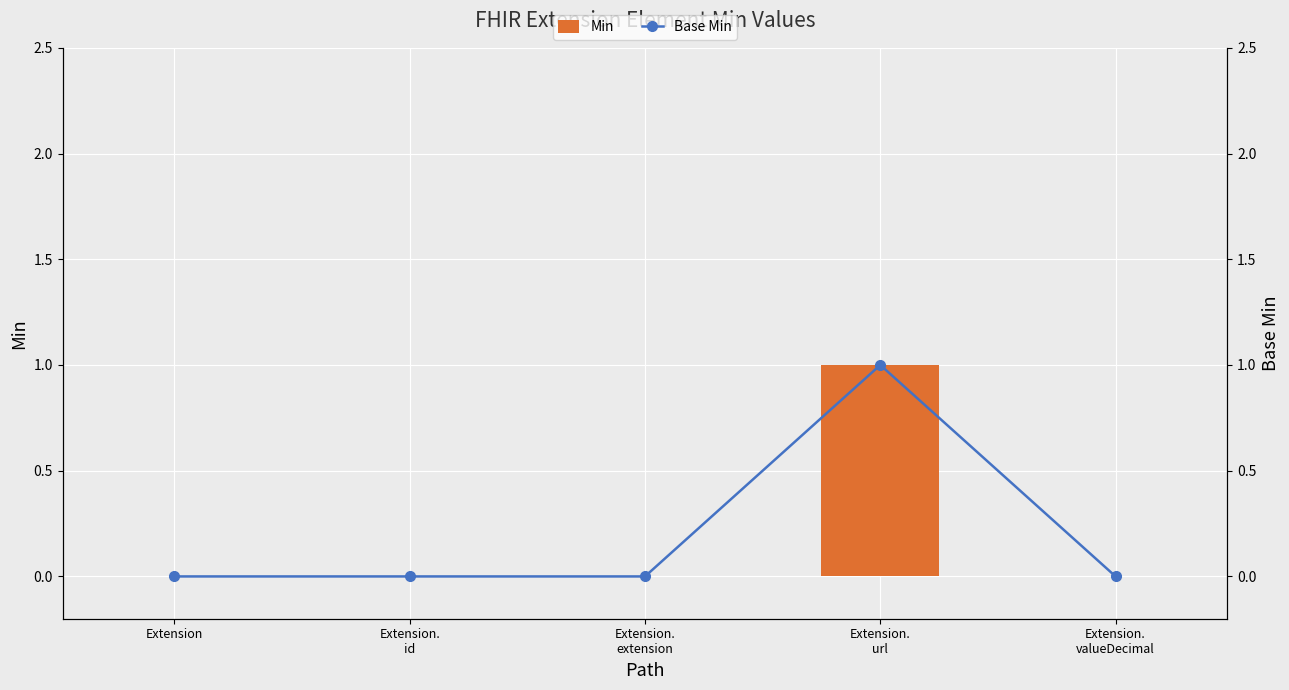

What is the label of the 5th bar from the right?

Extension